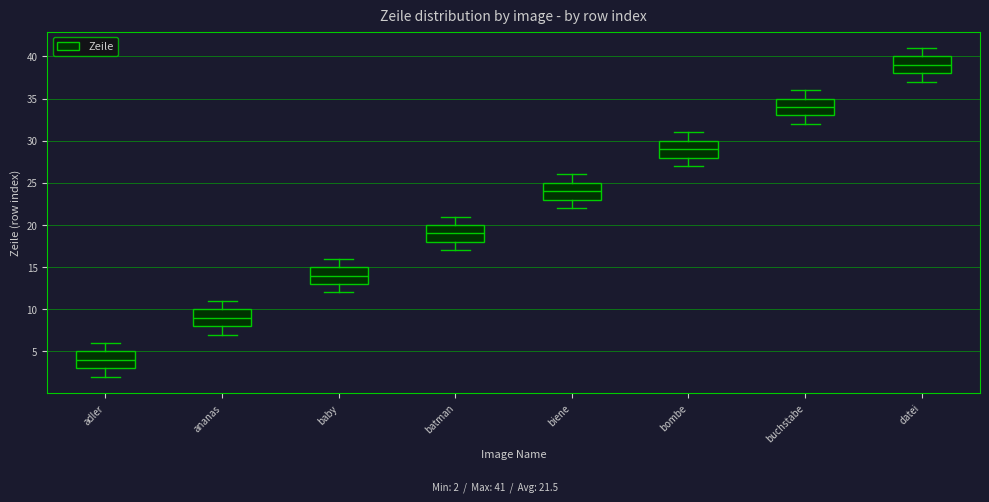

Which box's median line is the highest?

datei